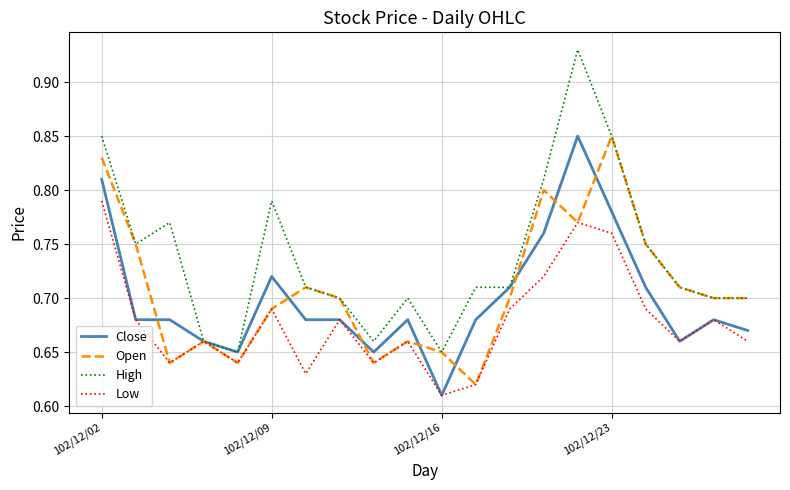

Count the Close values in the range 0 to 1.

20